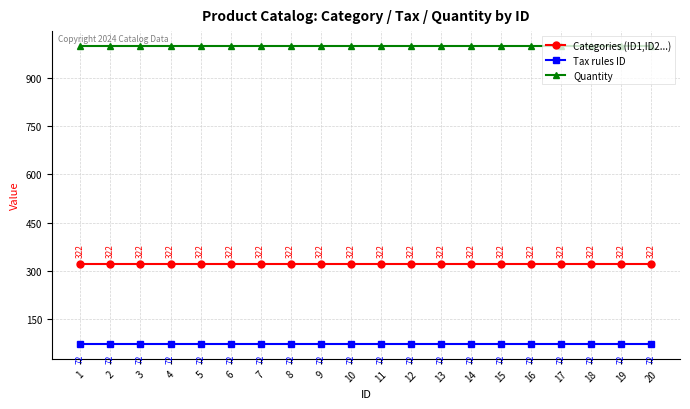

True or false: Categories (ID1,ID2...) has more than 1 interior local peaks.

False